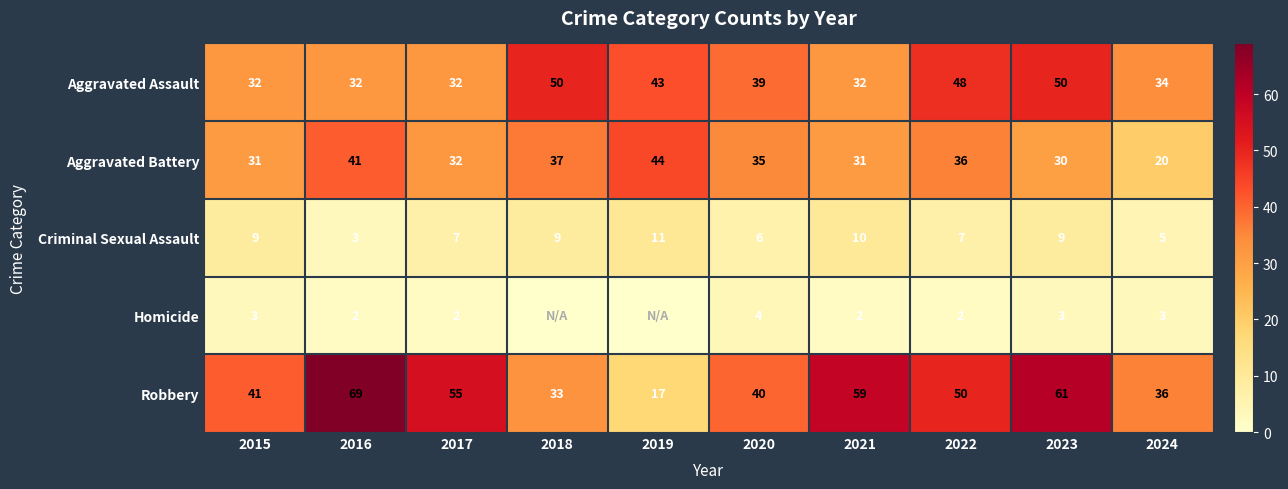

Is it true that Aggravated Assault equals 8 at 2021?

False